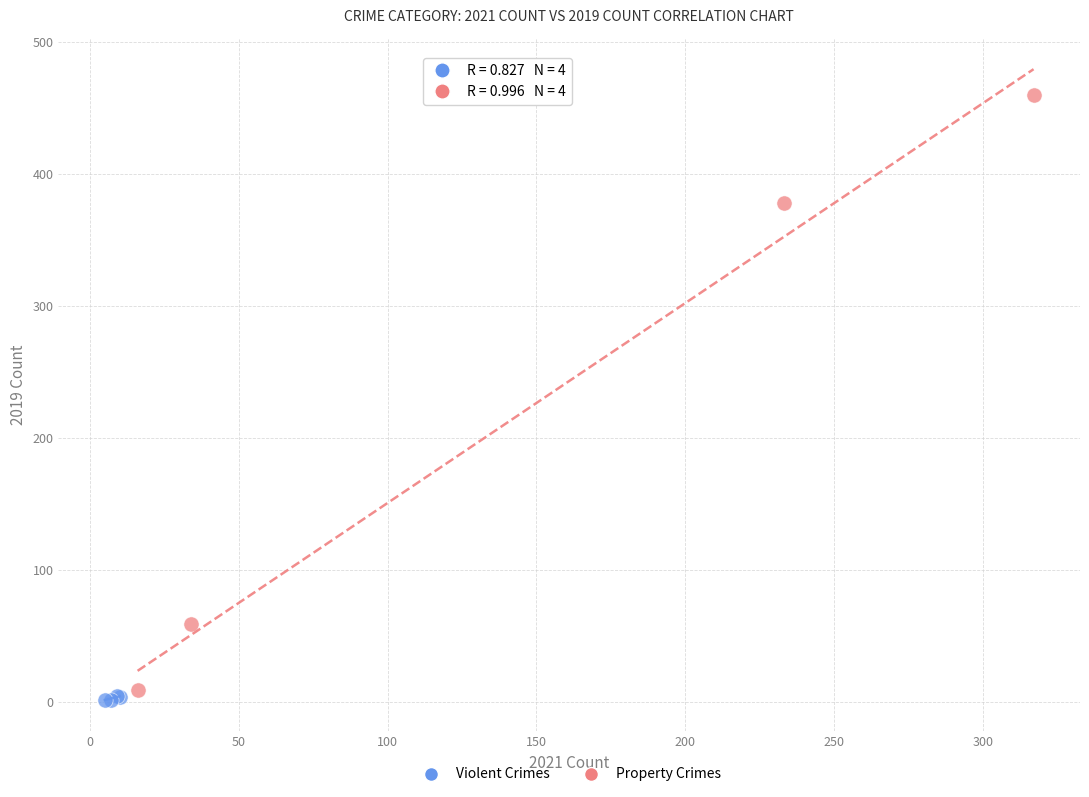

Which series contains the highest Y value?

Property Crimes